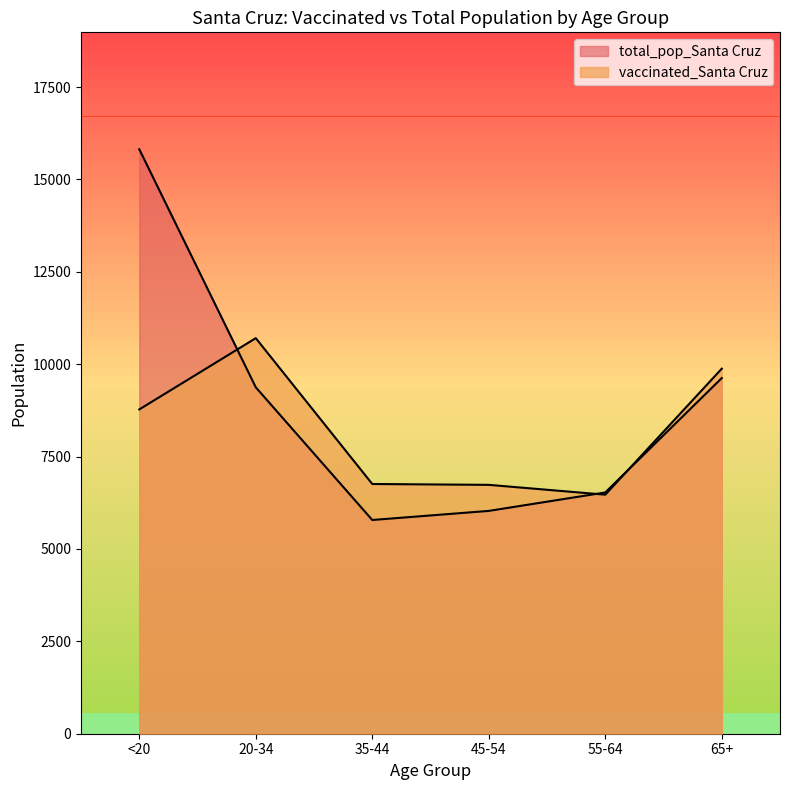

After their last crossing, which series has the higher values: total_pop_Santa Cruz or vaccinated_Santa Cruz?

vaccinated_Santa Cruz